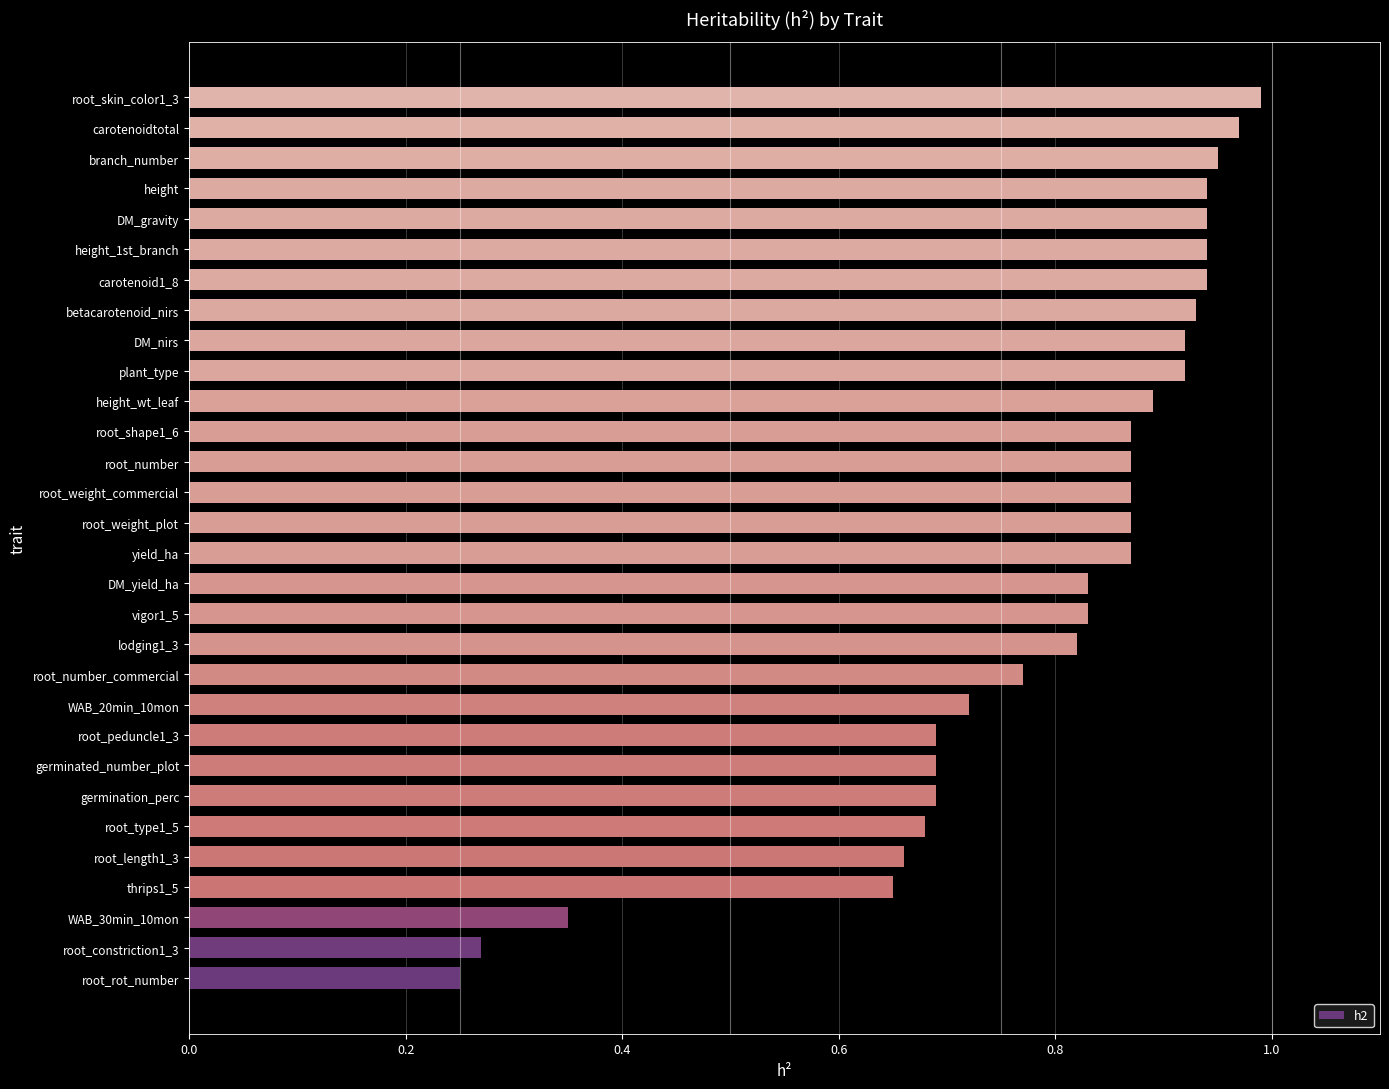

What is the difference between the values at WAB_30min_10mon and WAB_20min_10mon?

0.4